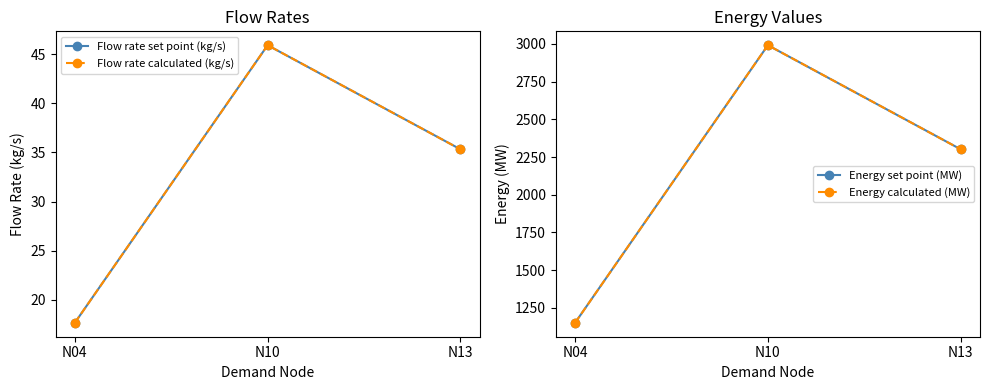

The value of Energy calculated (MW) at N10 is 1445.6. True or false?

False